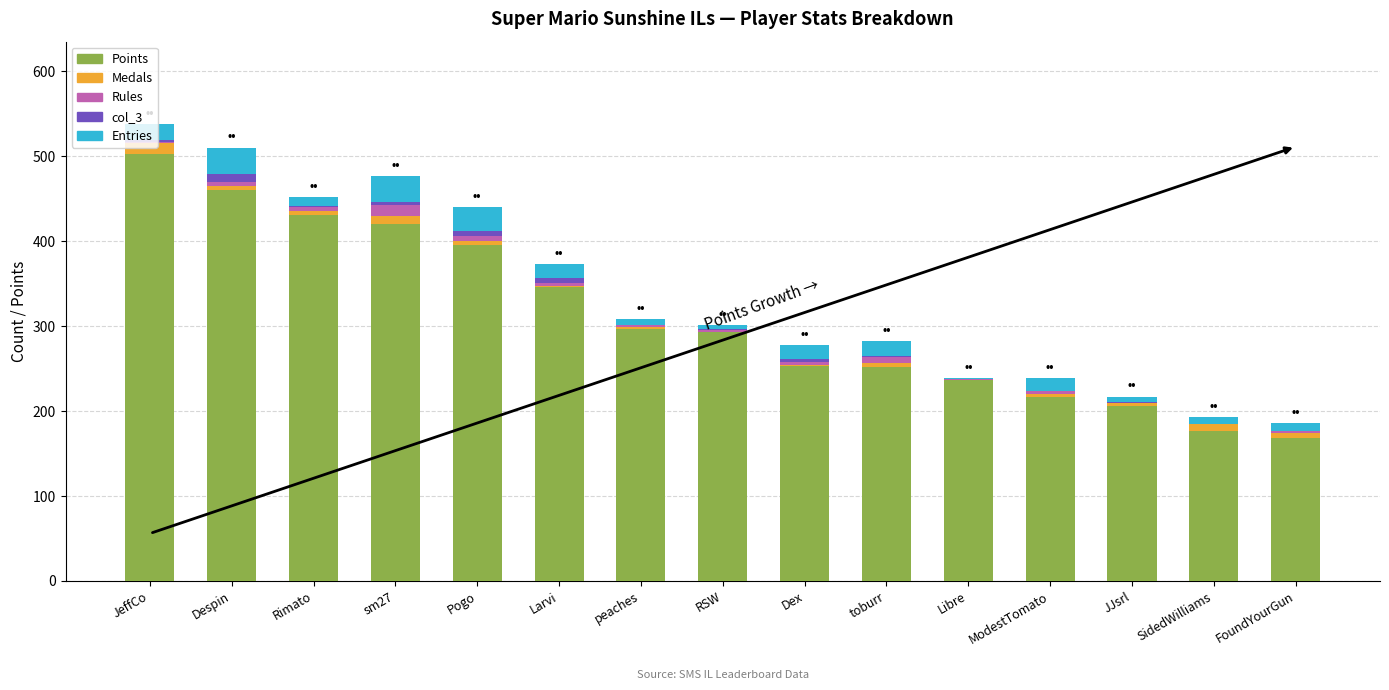

Which category has the highest value in the Points series?

JeffCo